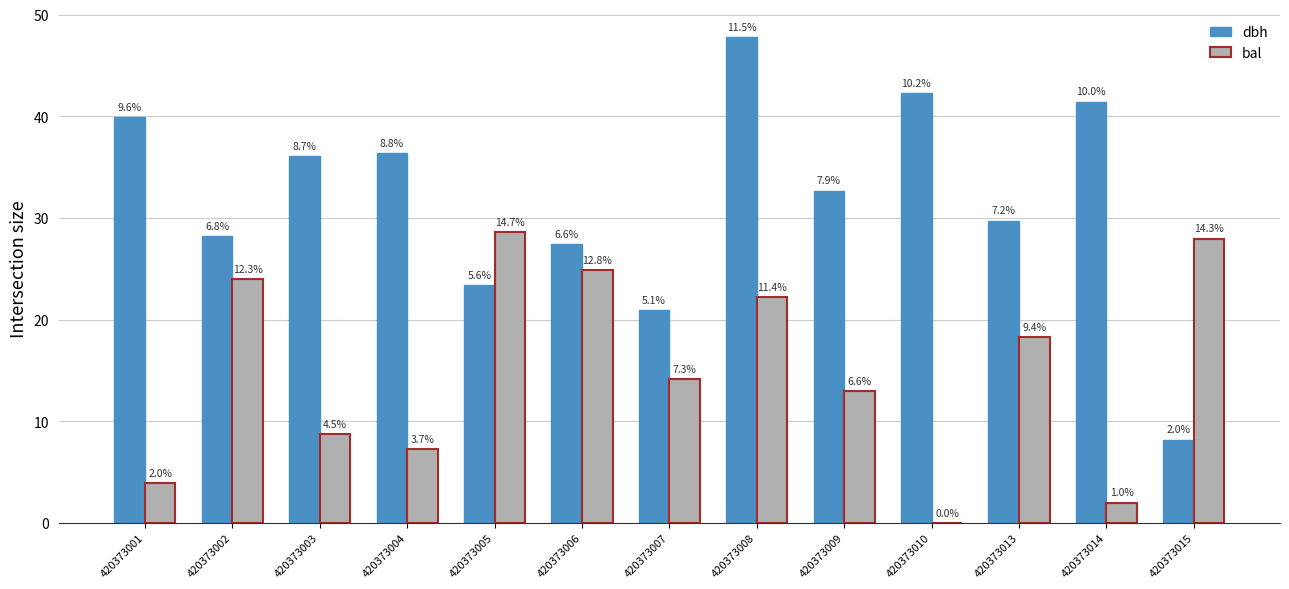

True or false: dbh has a value of 28.2 at 420373002.

True